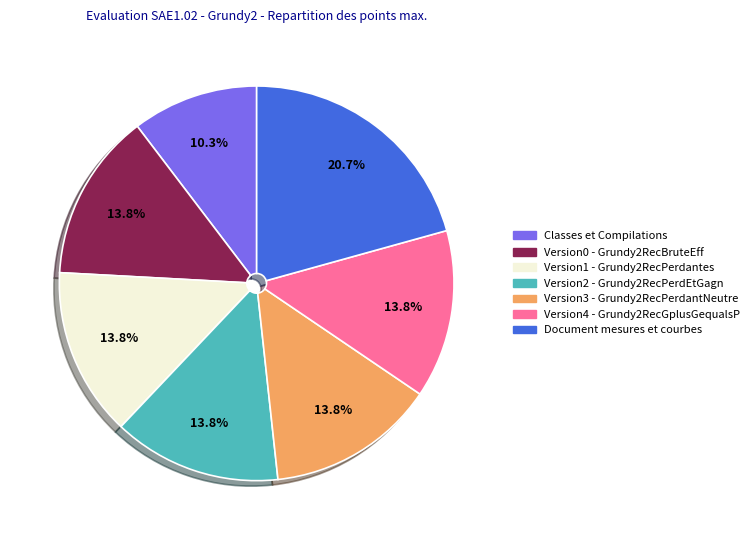

Which category has the smallest portion of the pie?

Classes et Compilations